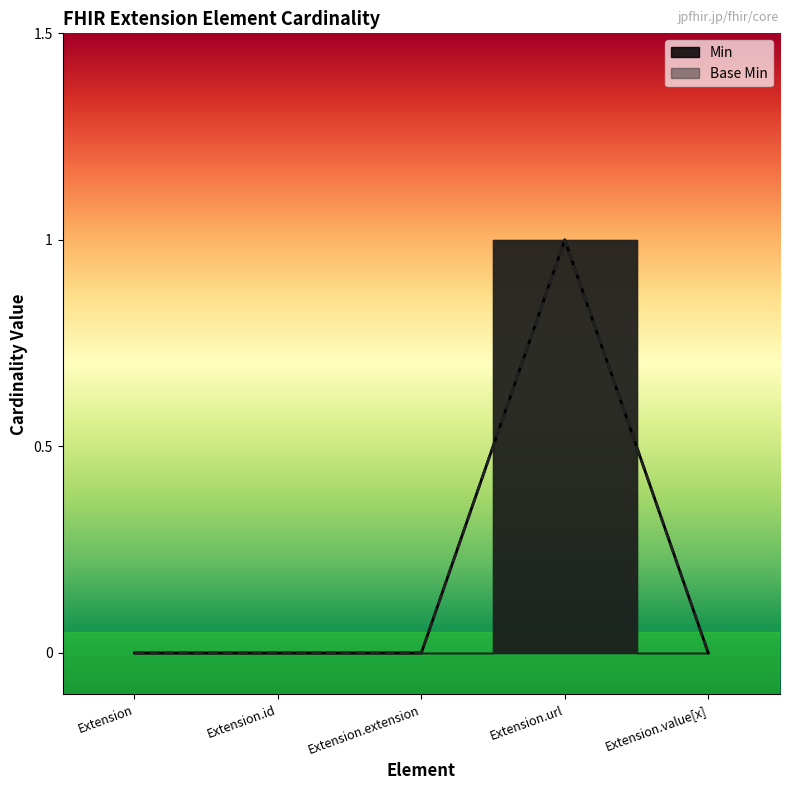

How many series are shown in this chart?

2